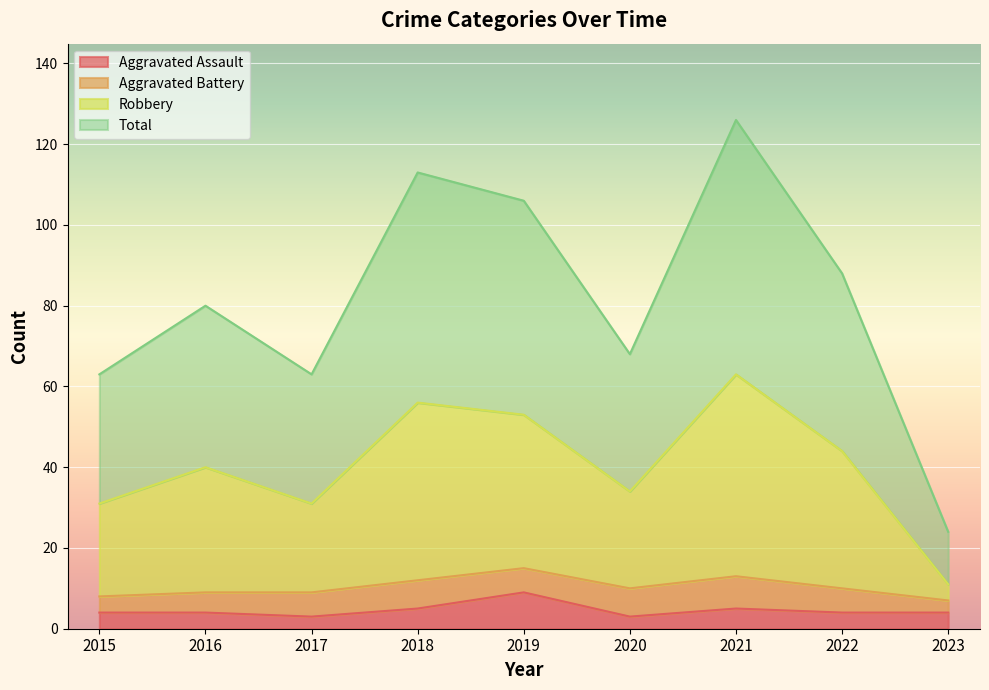

What is the minimum value for Aggravated Assault?

3